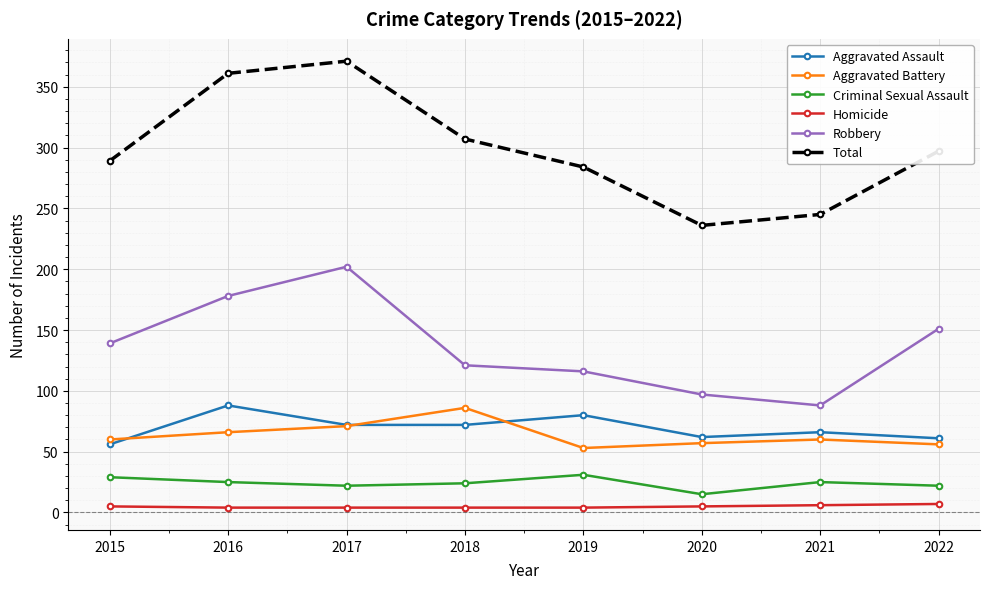

At 2016, list the series in order from smallest to largest.

Homicide, Criminal Sexual Assault, Aggravated Battery, Aggravated Assault, Robbery, Total